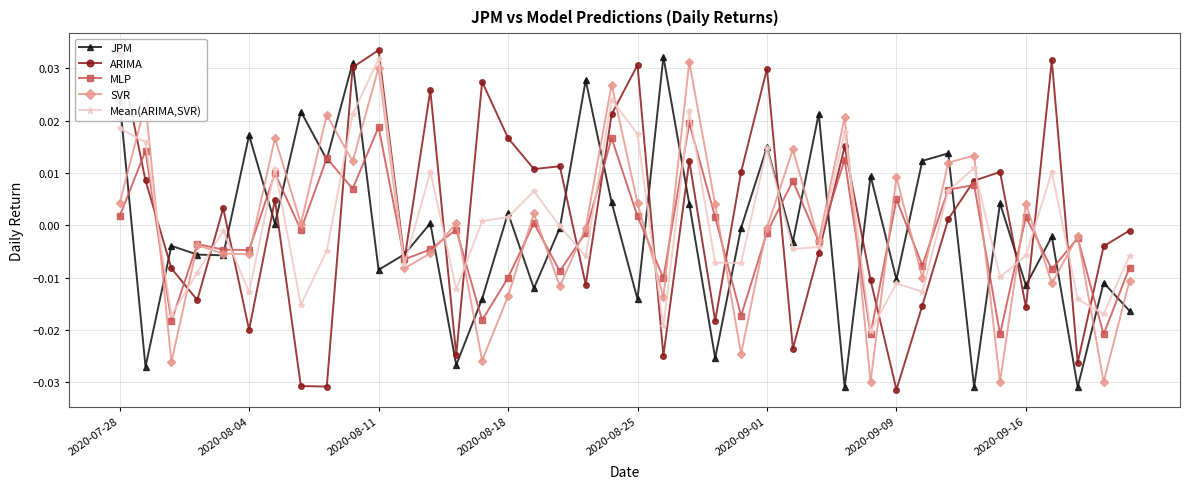

In JPM, how many points are lower than both neighbors (excluding endpoints)?

15